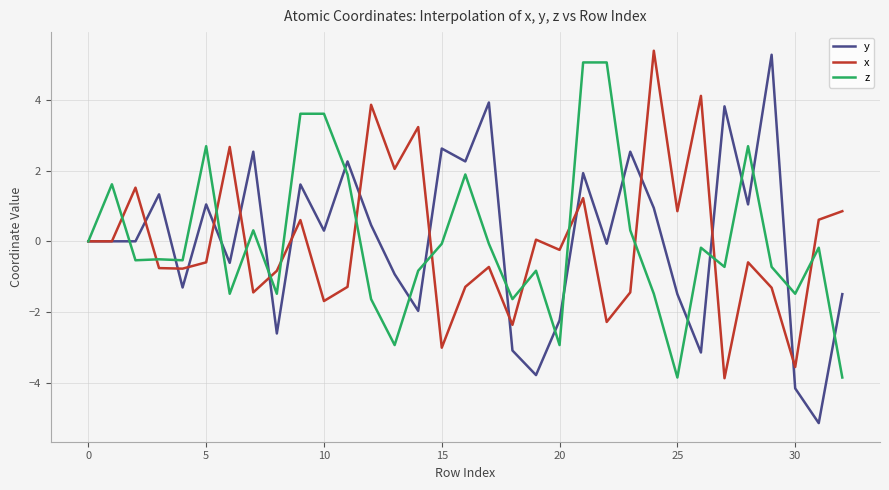

Which series has the widest spread of values?

y